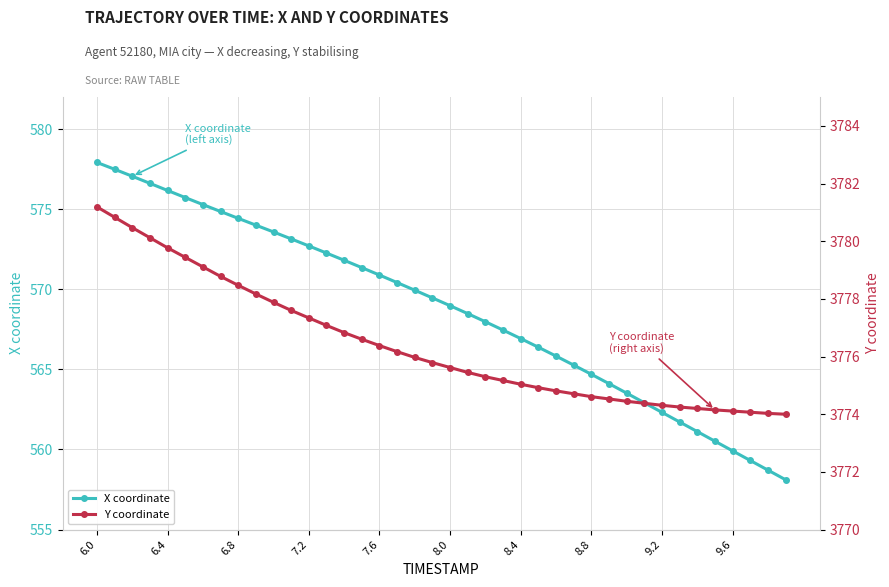

True or false: Y coordinate has more than 1 points higher than both neighbors.

False